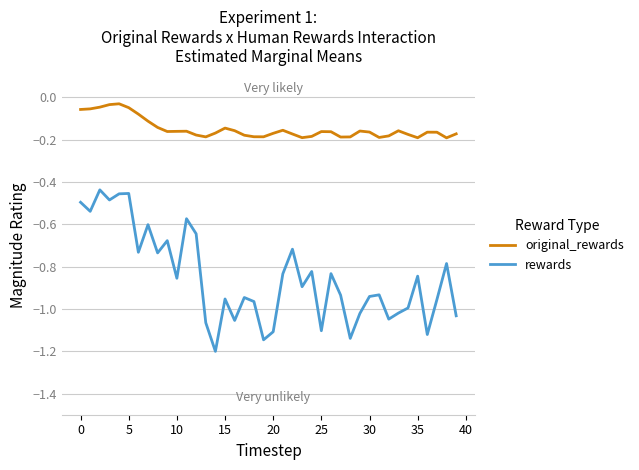

True or false: original_rewards and rewards intersect in this chart.

False